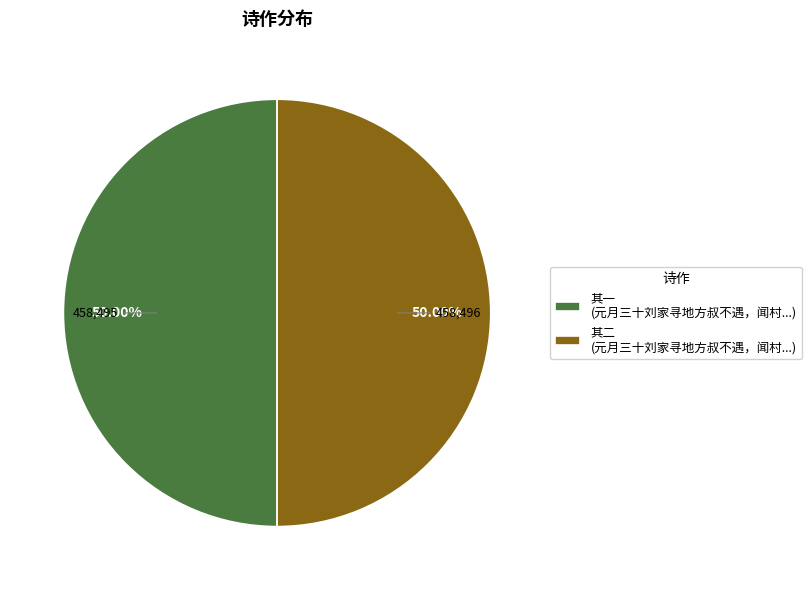

What is the ratio of the value at 其一 (元月三十刘家寻地方叔不遇，闻村...) to the value at 其二 (元月三十刘家寻地方叔不遇，闻村...)?

1.0